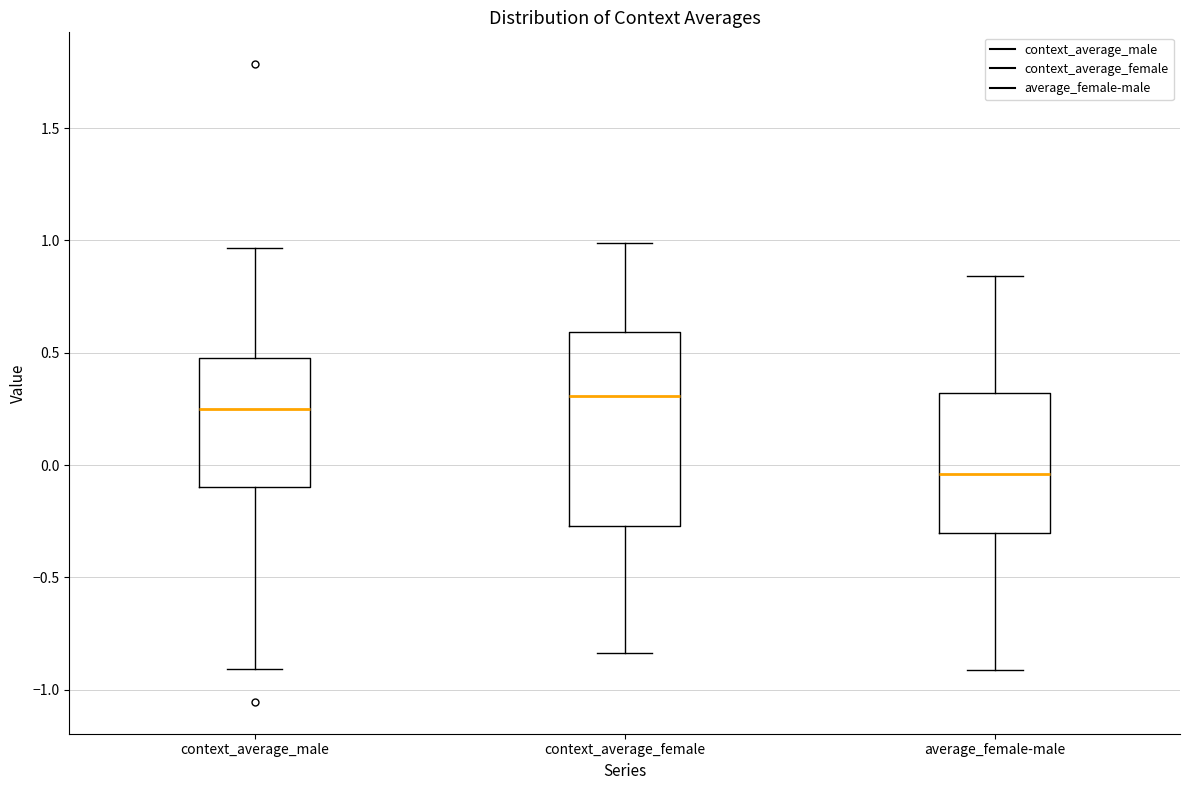

Comparing the boxes themselves (not the whiskers), which one is the tallest?

context_average_female